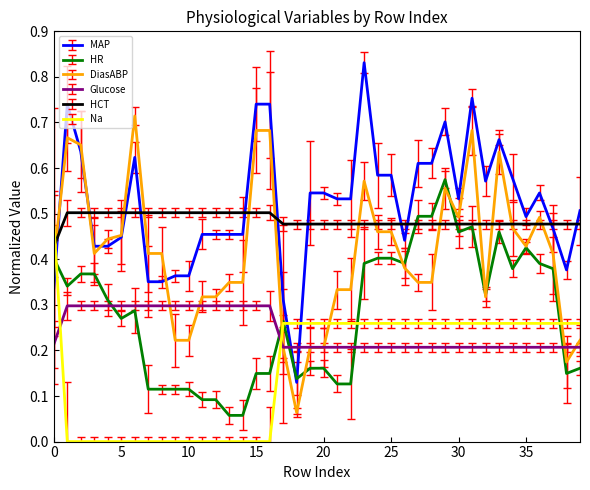

True or false: Glucose and Na intersect in this chart.

True